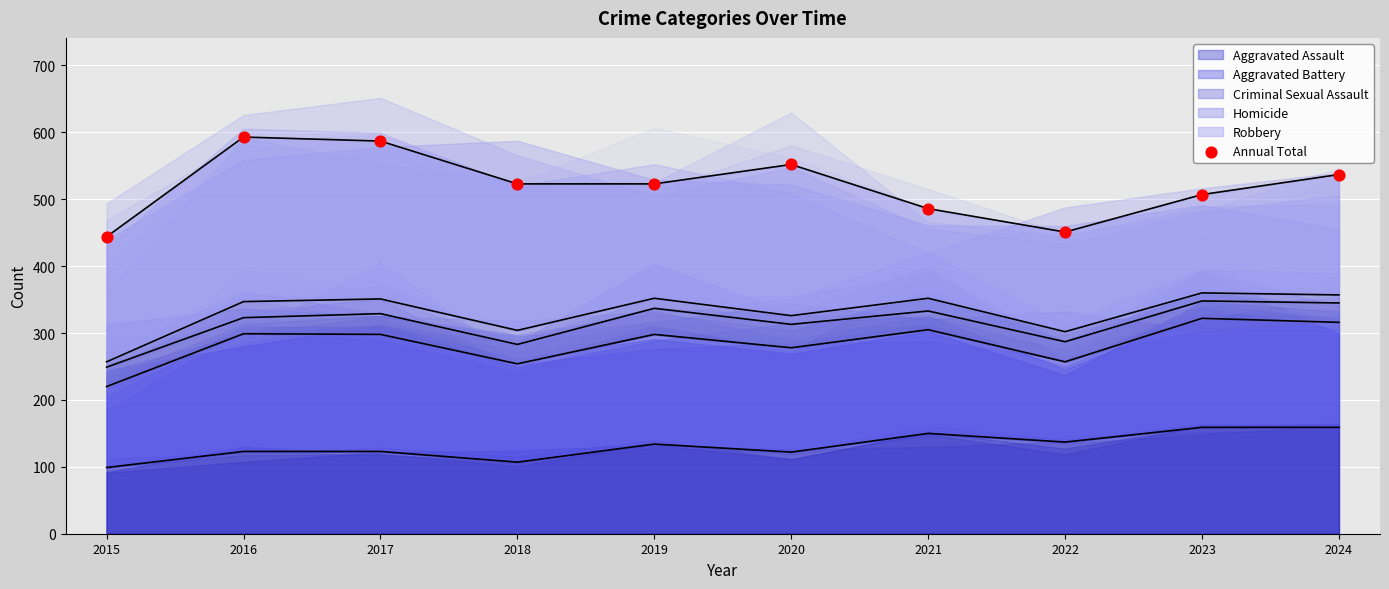

What is the change in value from 2015 to 2021?

+42